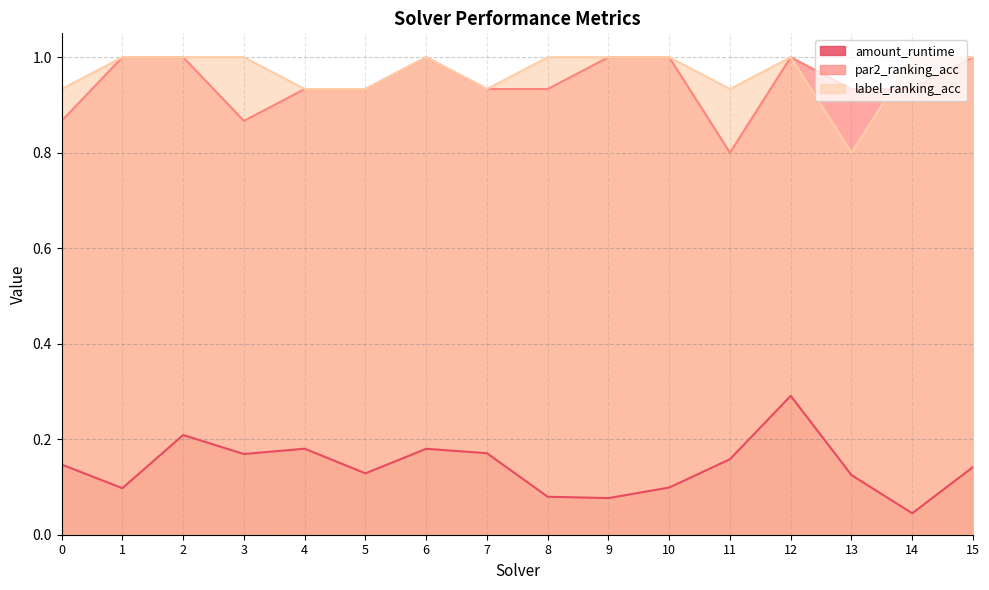

Where is the first local minimum for amount_runtime?

1